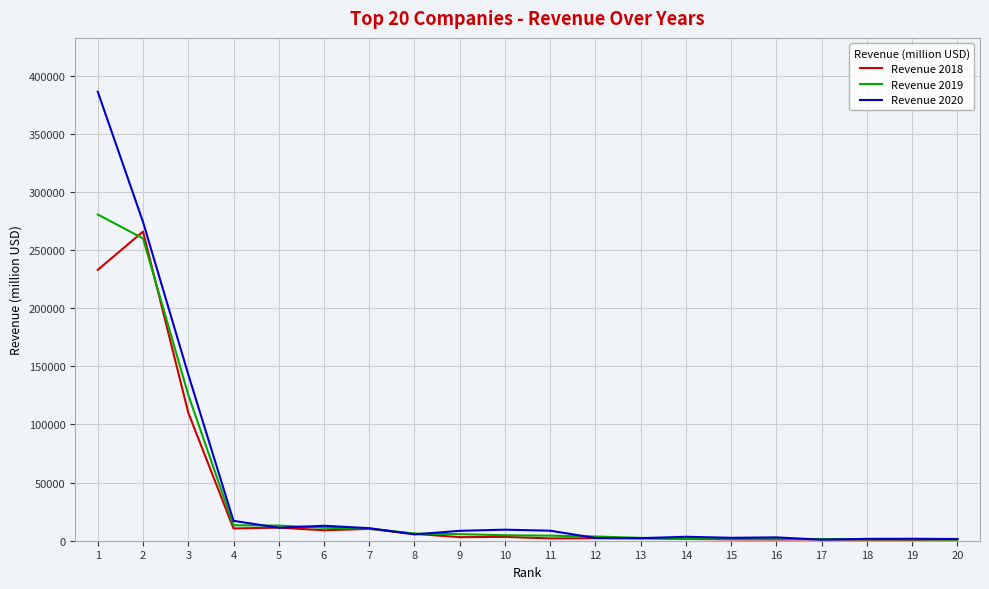

What is the difference between the highest and lowest values at 3?

32840.0